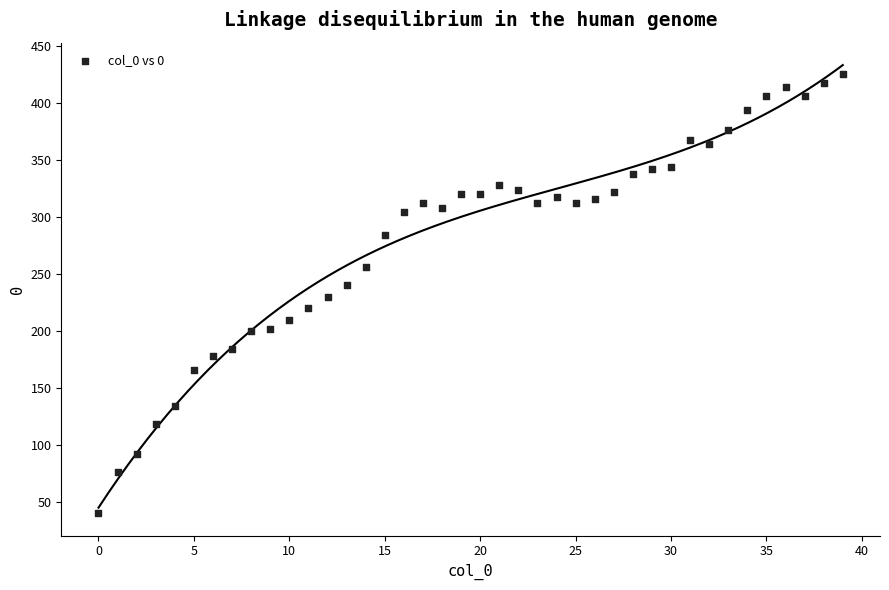

What is the range of Y values (max minus min)?

386